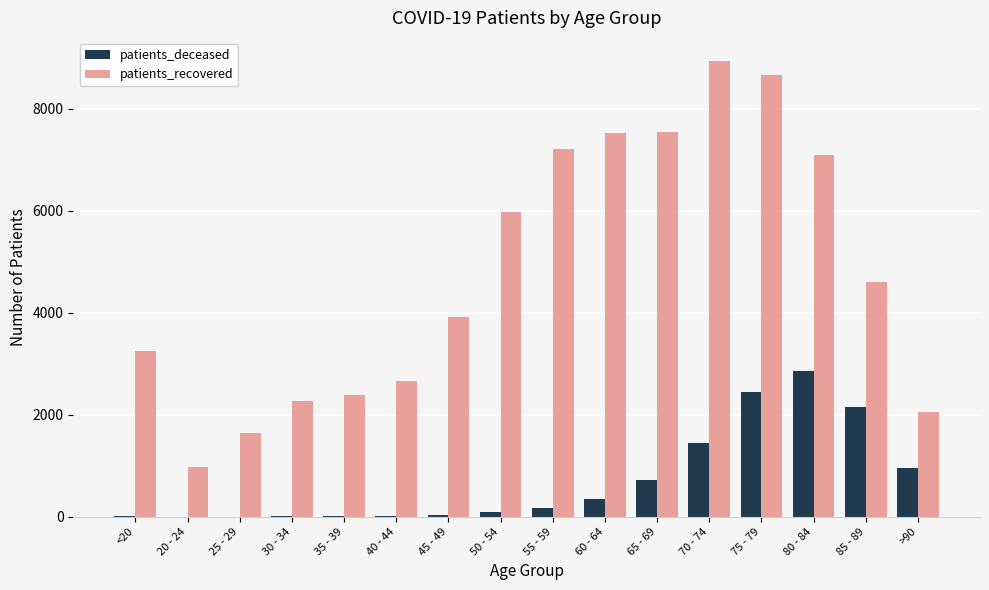

Where is patients_recovered nearest to the value 4957?

85 - 89